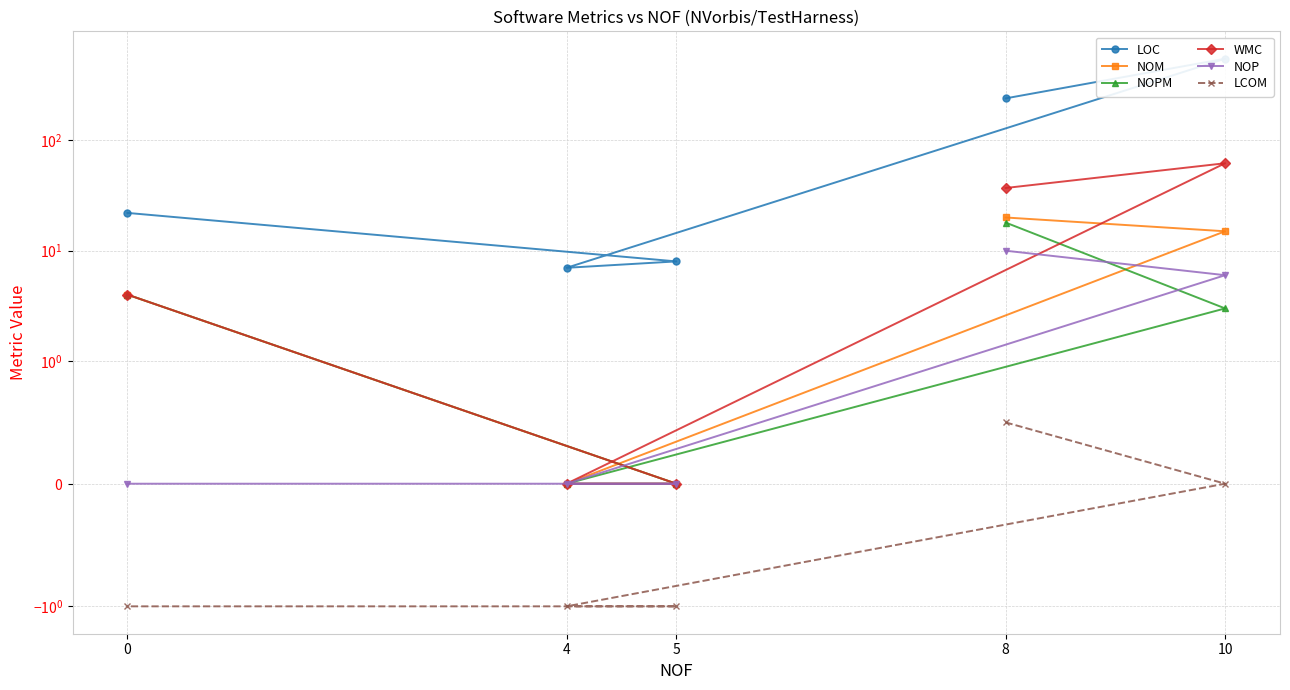

What are all the series names shown in the legend?

LOC, NOM, NOPM, WMC, NOP, LCOM